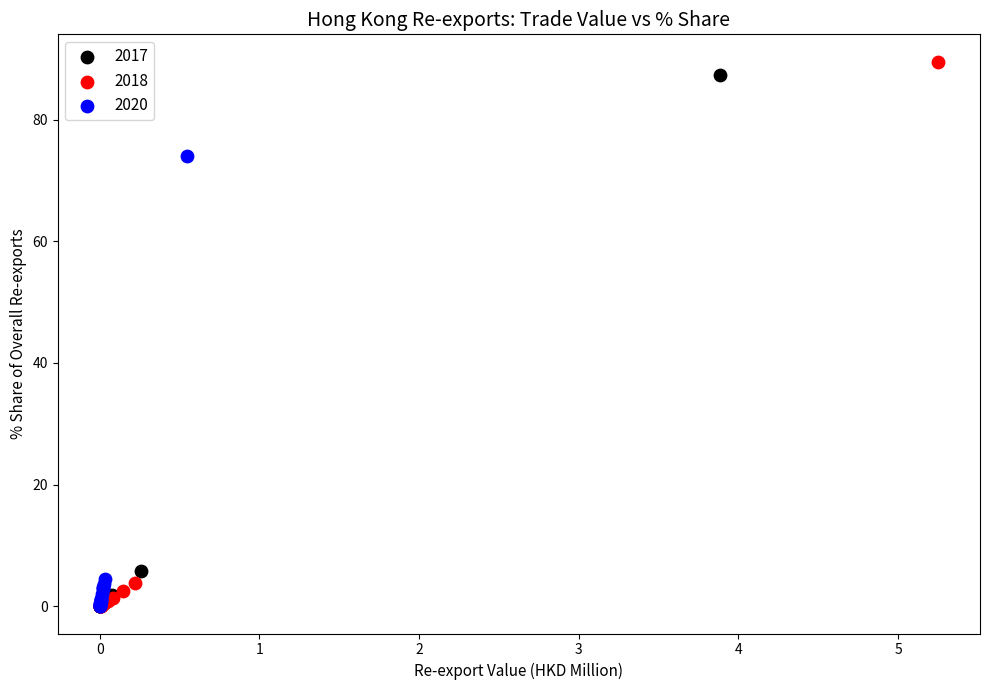

Which series has the largest Y range (max minus min)?

2018